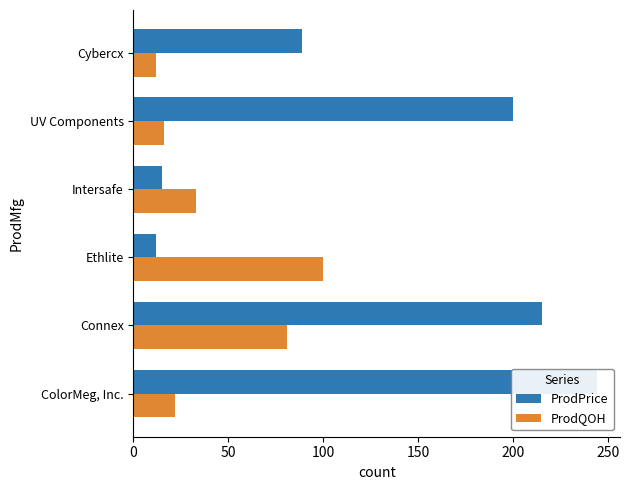

What is the difference between the second highest and minimum values in the ProdQOH series?

69.0